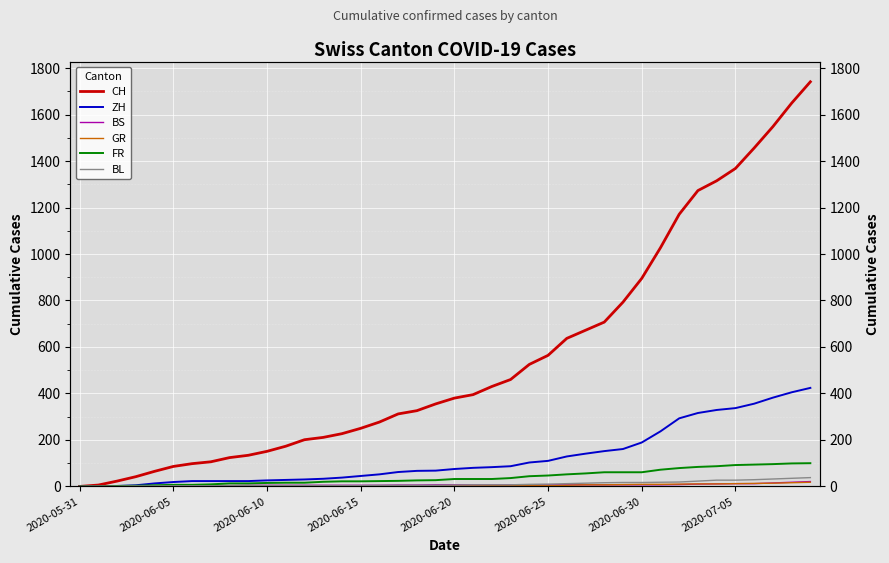

True or false: BS and FR cross at least once.

False